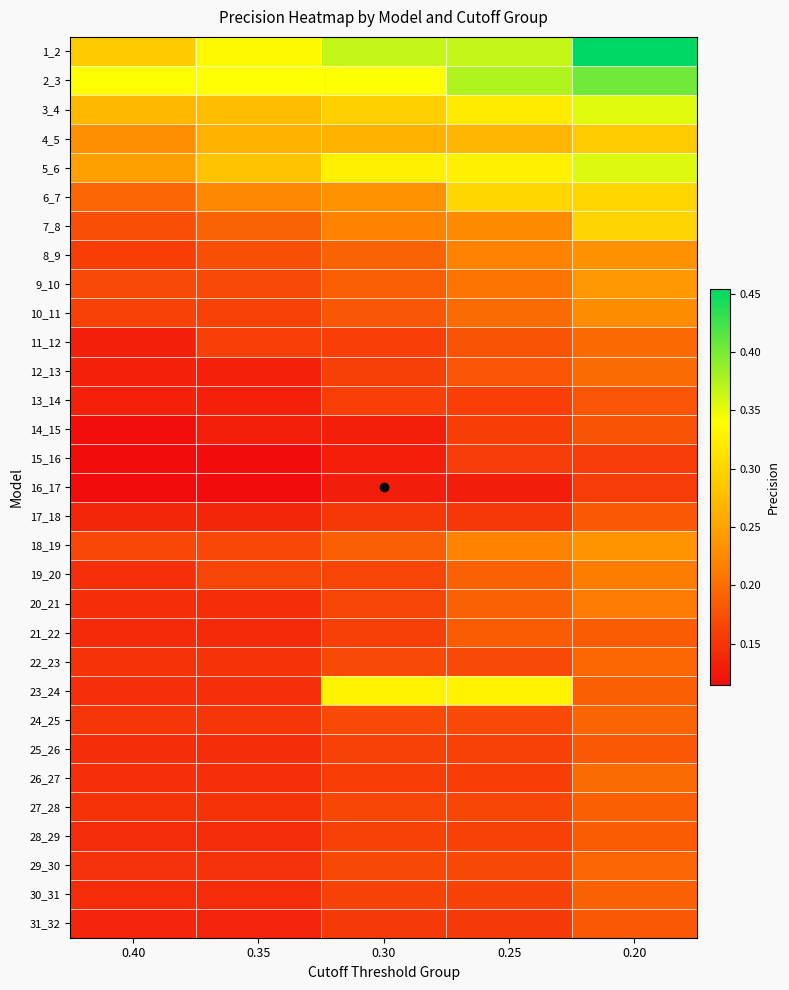

Reading left to right, extract all data points from this chart.

1_2: 0.40=0.3	0.35=0.3	0.30=0.4	0.25=0.4	0.20=0.5
2_3: 0.40=0.3	0.35=0.3	0.30=0.3	0.25=0.4	0.20=0.4
3_4: 0.40=0.3	0.35=0.3	0.30=0.3	0.25=0.3	0.20=0.4
4_5: 0.40=0.2	0.35=0.3	0.30=0.3	0.25=0.3	0.20=0.3
5_6: 0.40=0.2	0.35=0.3	0.30=0.3	0.25=0.3	0.20=0.4
6_7: 0.40=0.2	0.35=0.2	0.30=0.2	0.25=0.3	0.20=0.3
7_8: 0.40=0.2	0.35=0.2	0.30=0.2	0.25=0.2	0.20=0.3
8_9: 0.40=0.2	0.35=0.2	0.30=0.2	0.25=0.2	0.20=0.2
9_10: 0.40=0.2	0.35=0.2	0.30=0.2	0.25=0.2	0.20=0.2
10_11: 0.40=0.2	0.35=0.2	0.30=0.2	0.25=0.2	0.20=0.2
11_12: 0.40=0.1	0.35=0.2	0.30=0.2	0.25=0.2	0.20=0.2
12_13: 0.40=0.1	0.35=0.1	0.30=0.2	0.25=0.2	0.20=0.2
13_14: 0.40=0.1	0.35=0.1	0.30=0.2	0.25=0.2	0.20=0.2
14_15: 0.40=0.1	0.35=0.1	0.30=0.1	0.25=0.2	0.20=0.2
15_16: 0.40=0.1	0.35=0.1	0.30=0.1	0.25=0.2	0.20=0.2
16_17: 0.40=0.1	0.35=0.1	0.30=0.1	0.25=0.1	0.20=0.2
17_18: 0.40=0.1	0.35=0.1	0.30=0.2	0.25=0.2	0.20=0.2
18_19: 0.40=0.2	0.35=0.2	0.30=0.2	0.25=0.2	0.20=0.2
19_20: 0.40=0.1	0.35=0.2	0.30=0.2	0.25=0.2	0.20=0.2
20_21: 0.40=0.1	0.35=0.1	0.30=0.2	0.25=0.2	0.20=0.2
21_22: 0.40=0.1	0.35=0.1	0.30=0.2	0.25=0.2	0.20=0.2
22_23: 0.40=0.1	0.35=0.1	0.30=0.2	0.25=0.2	0.20=0.2
23_24: 0.40=0.1	0.35=0.1	0.30=0.3	0.25=0.3	0.20=0.2
24_25: 0.40=0.2	0.35=0.2	0.30=0.2	0.25=0.2	0.20=0.2
25_26: 0.40=0.1	0.35=0.1	0.30=0.2	0.25=0.2	0.20=0.2
26_27: 0.40=0.1	0.35=0.1	0.30=0.2	0.25=0.2	0.20=0.2
27_28: 0.40=0.1	0.35=0.1	0.30=0.2	0.25=0.2	0.20=0.2
28_29: 0.40=0.1	0.35=0.1	0.30=0.2	0.25=0.2	0.20=0.2
29_30: 0.40=0.1	0.35=0.1	0.30=0.2	0.25=0.2	0.20=0.2
30_31: 0.40=0.1	0.35=0.1	0.30=0.2	0.25=0.2	0.20=0.2
31_32: 0.40=0.1	0.35=0.1	0.30=0.2	0.25=0.2	0.20=0.2